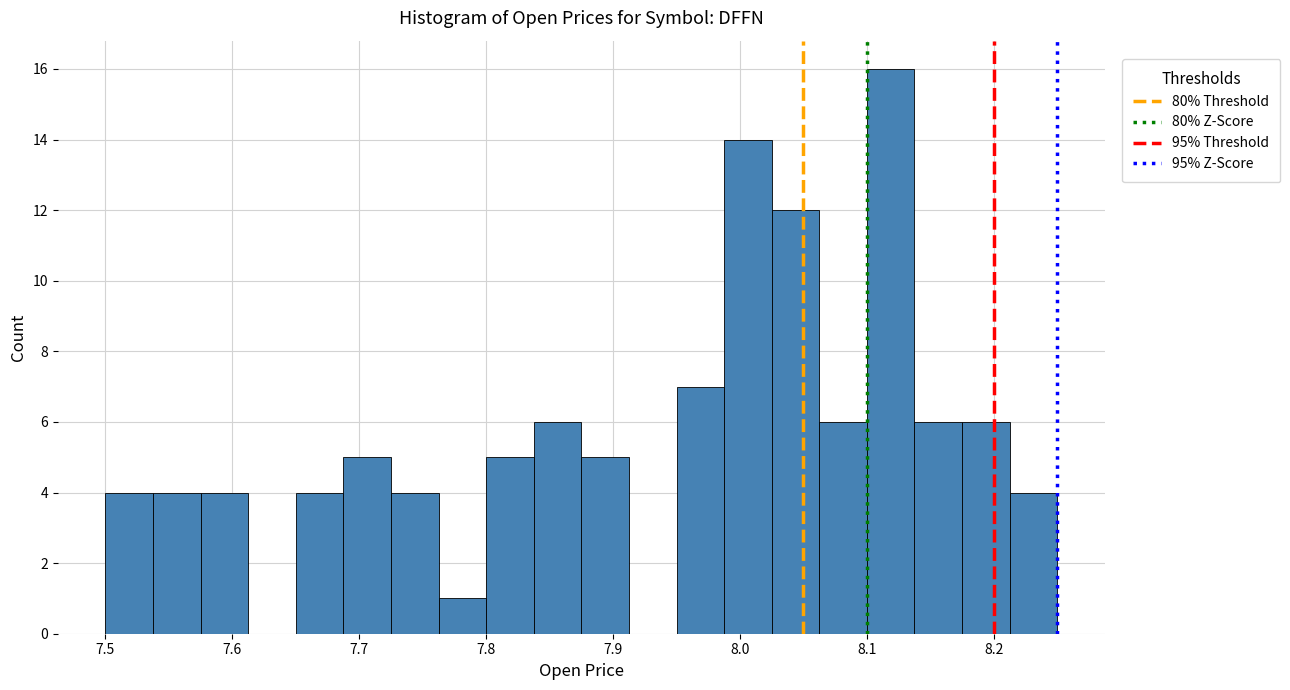

Around what value on the x-axis is the tallest bar? Give the approximate position of its centre, as read against the axis.

8.12